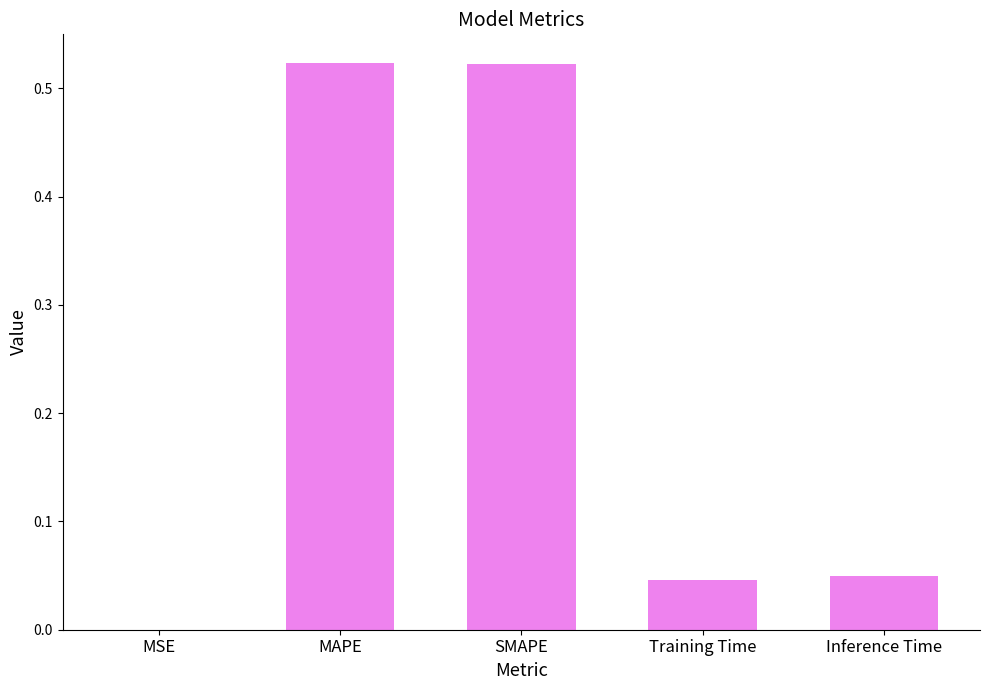

True or false: the data shows 0.9 at MAPE.

False